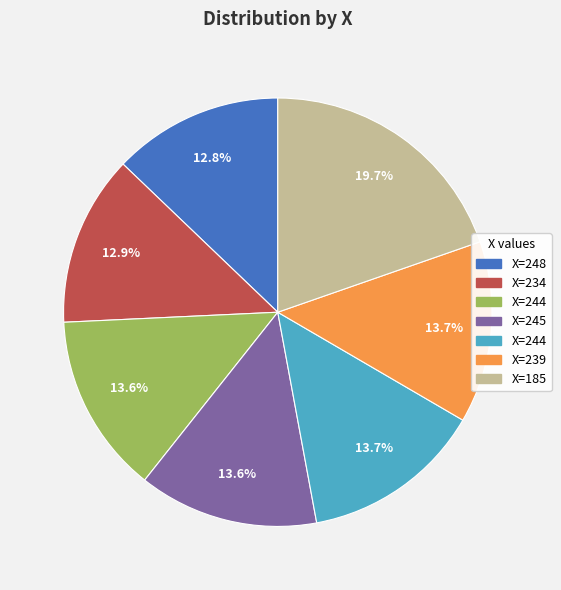

Does any single category account for the majority?

No